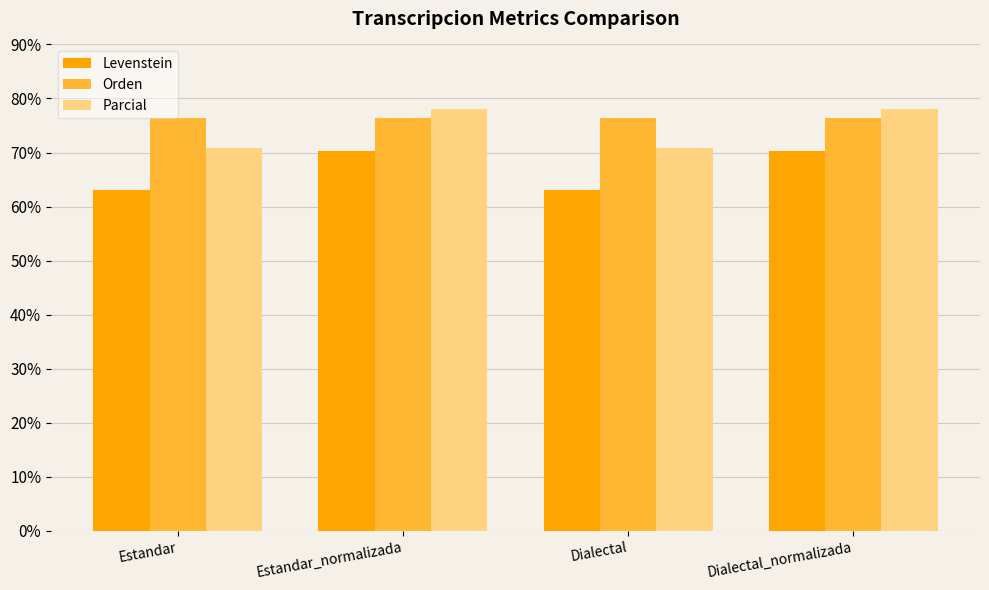

Which series has the widest spread of values?

Parcial